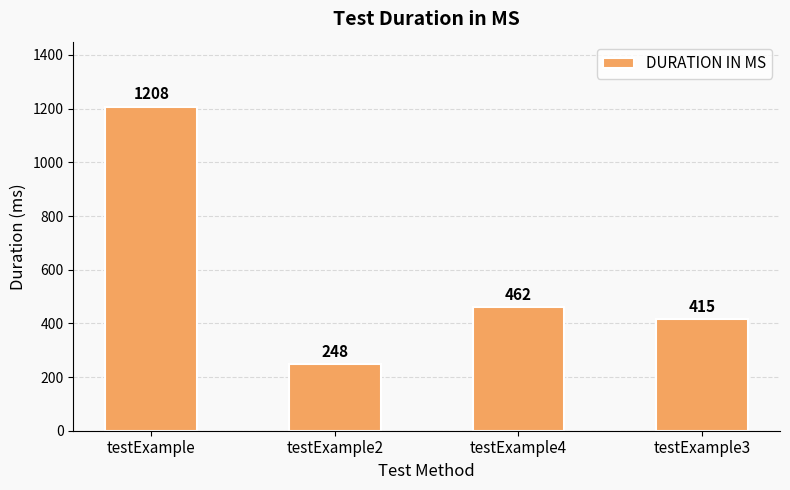

Count the number of data series in this chart.

1